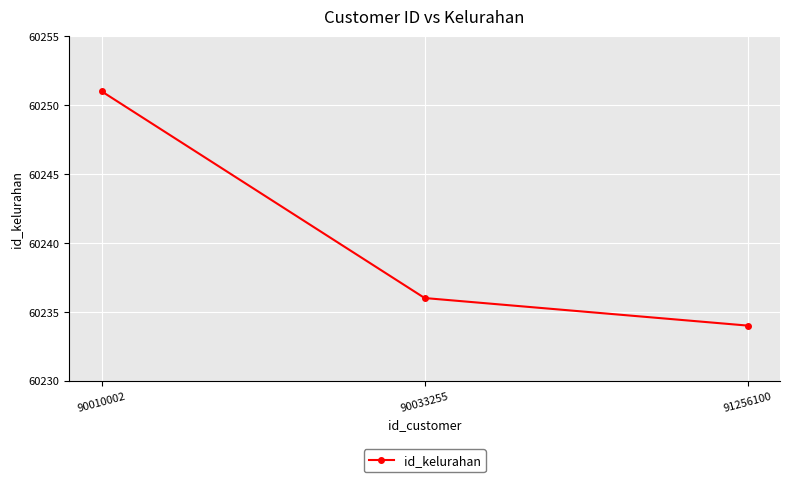

What is the value of the 3rd point from the left?

60234